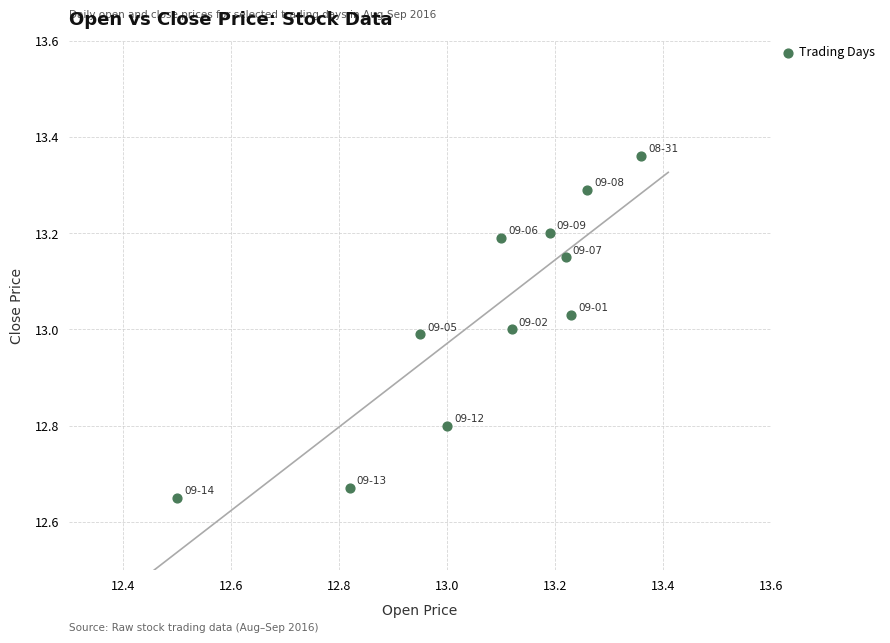

What is the range of X values (max minus min)?

0.9